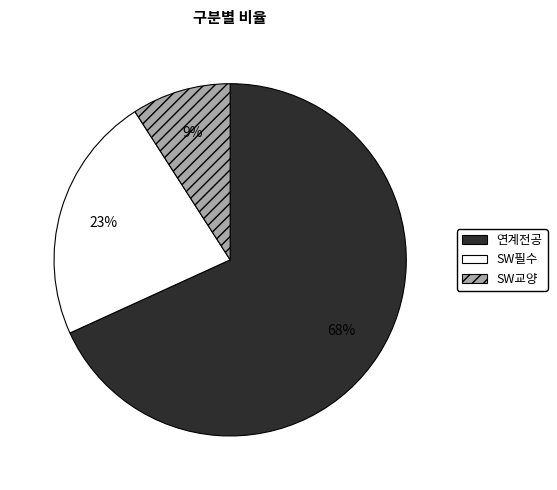

What is the smallest slice in the pie chart?

SW교양